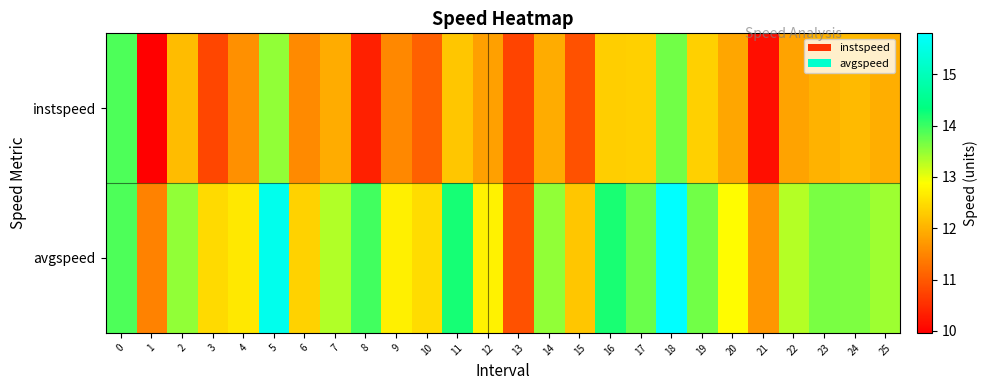

Reading right to left, extract all data points from this chart.

instspeed: 25=12.0	24=12.1	23=12.0	22=11.8	21=10.1	20=11.9	19=12.3	18=13.7	17=12.3	16=12.3	15=10.9	14=11.9	13=10.7	12=11.8	11=12.2	10=11.1	9=11.5	8=10.3	7=11.9	6=11.5	5=13.5	4=11.6	3=10.8	2=12.1	1=10.0	0=13.9
avgspeed: 25=13.4	24=13.6	23=13.7	22=13.3	21=11.7	20=12.8	19=13.7	18=15.8	17=13.7	16=14.2	15=12.2	14=13.5	13=10.9	12=12.7	11=14.2	10=12.5	9=12.7	8=14.0	7=13.3	6=12.4	5=15.6	4=12.6	3=12.5	2=13.5	1=11.5	0=13.9